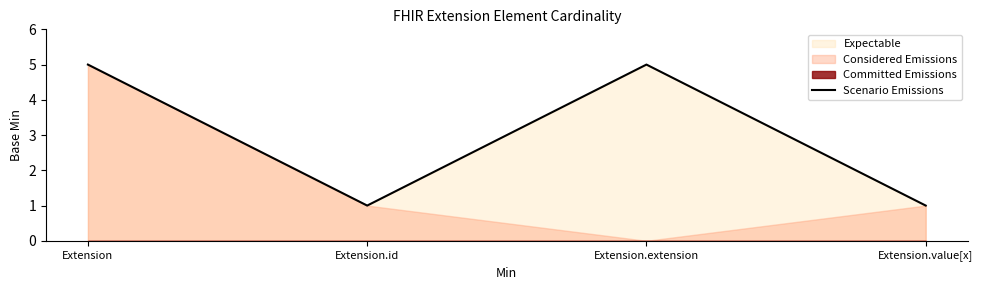

What is the sum of all values?

12